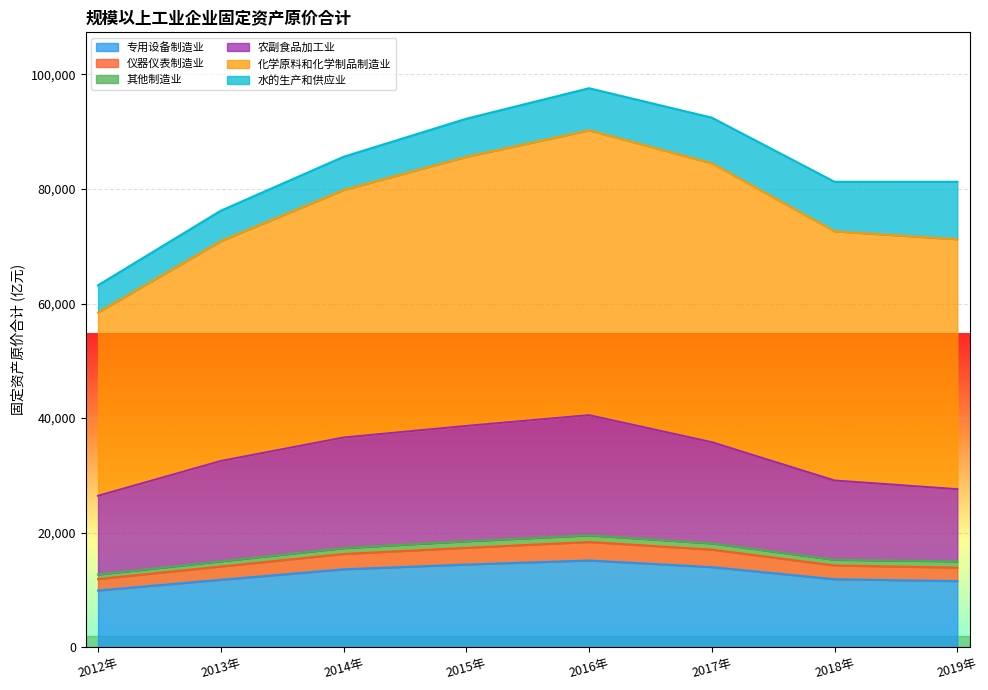

What is the minimum value shown in the chart?

9905.0